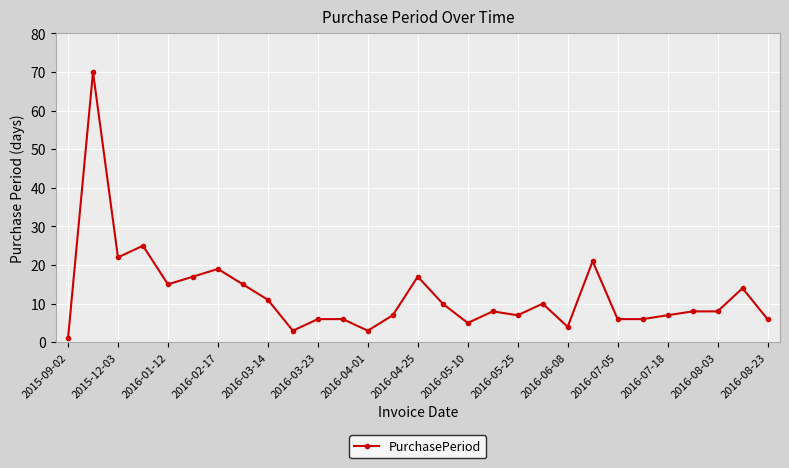

True or false: the data has more than 1 interior local peaks.

True